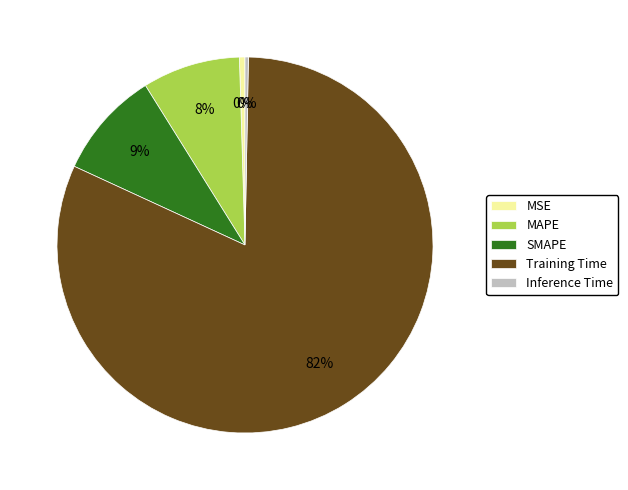

How many segments does this pie chart have?

5